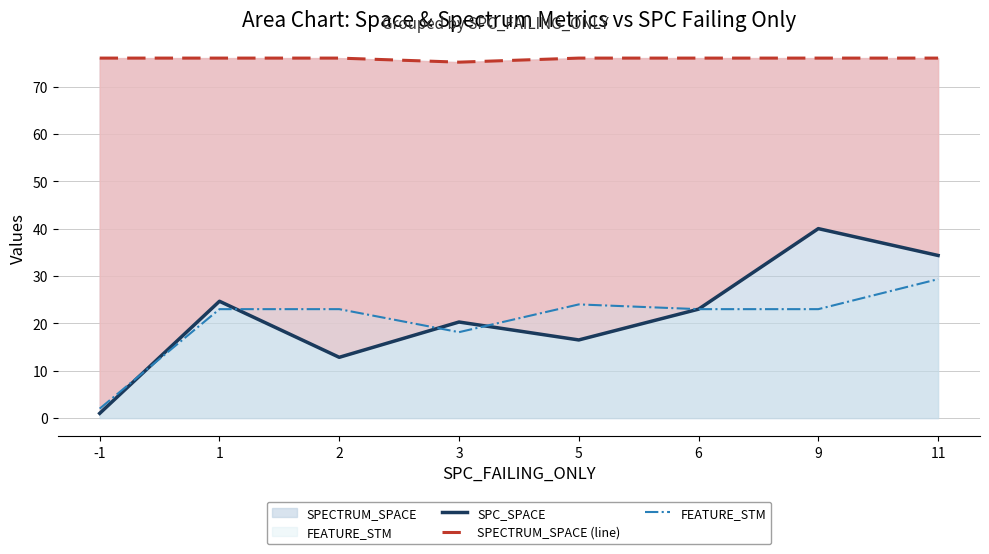

Is it true that SPECTRUM_SPACE (line) equals 76.0 at 5?

True